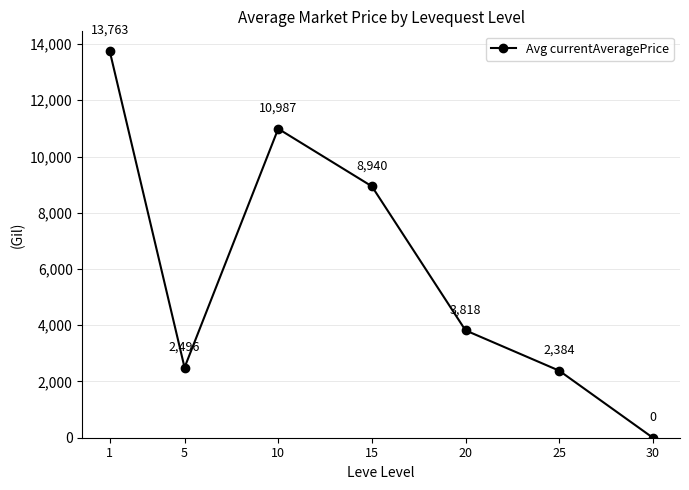

How many interior local peaks (higher than both neighbors) does the data have?

1